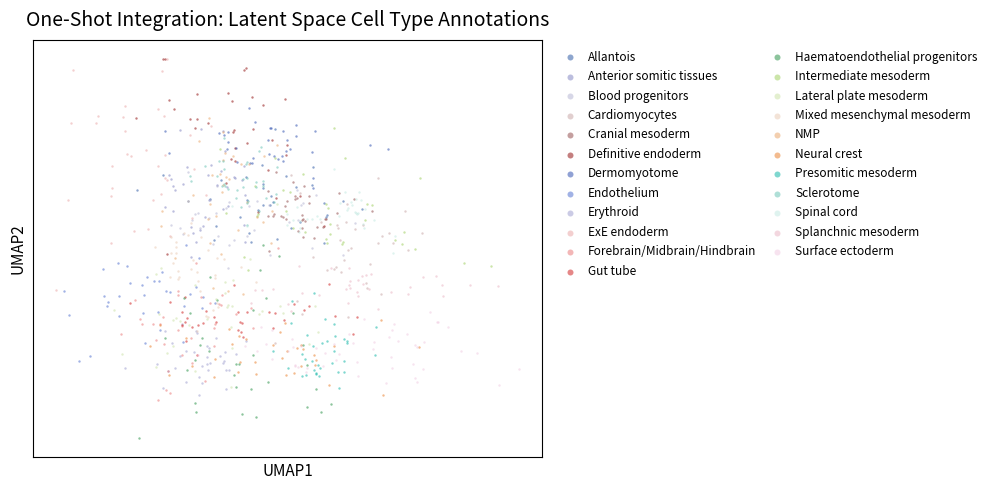

Which series has the widest spread of Y values?

ExE endoderm